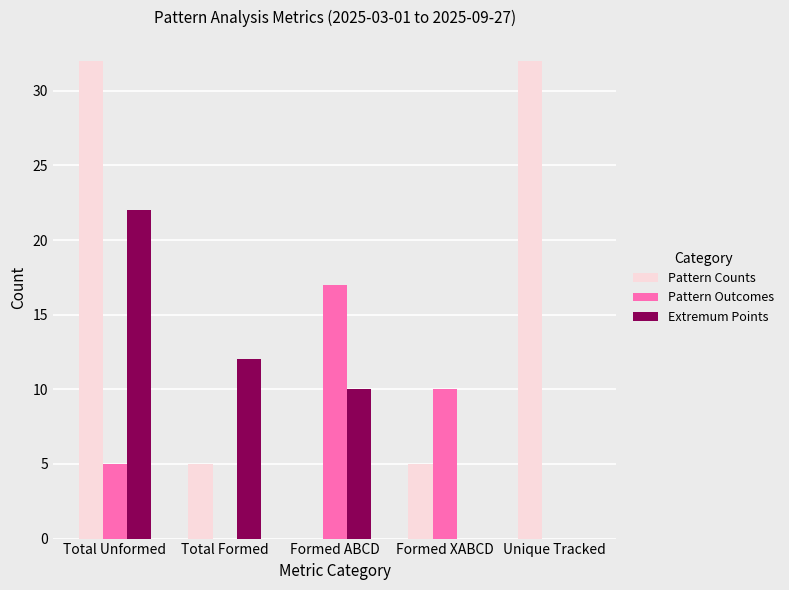

How many Pattern Outcomes values are between 0 and 10?

4